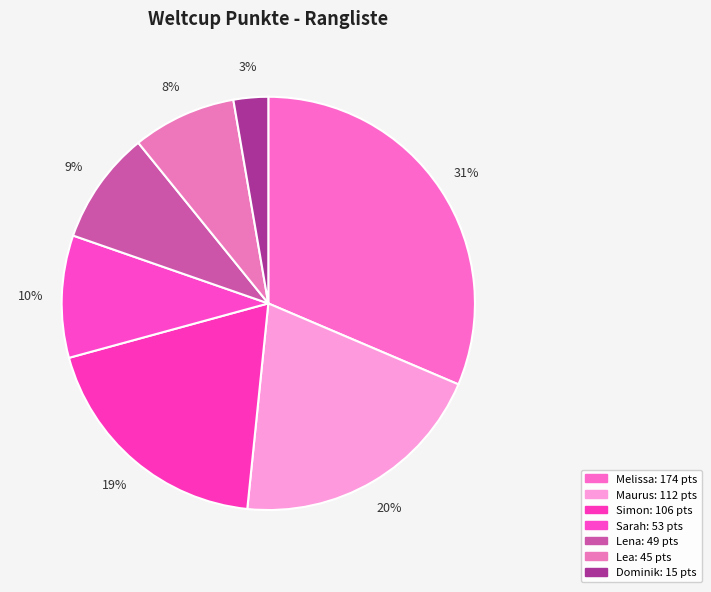

Which slice is the largest?

Melissa